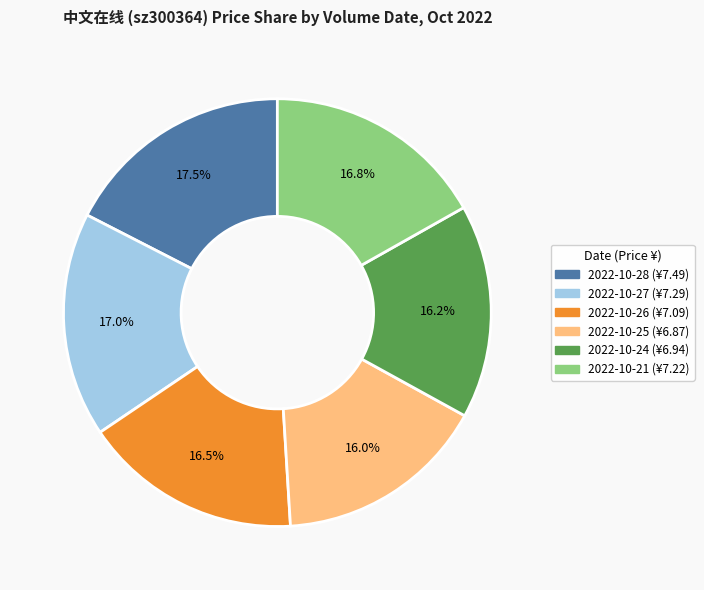

Is there any slice that represents more than half of the pie?

No